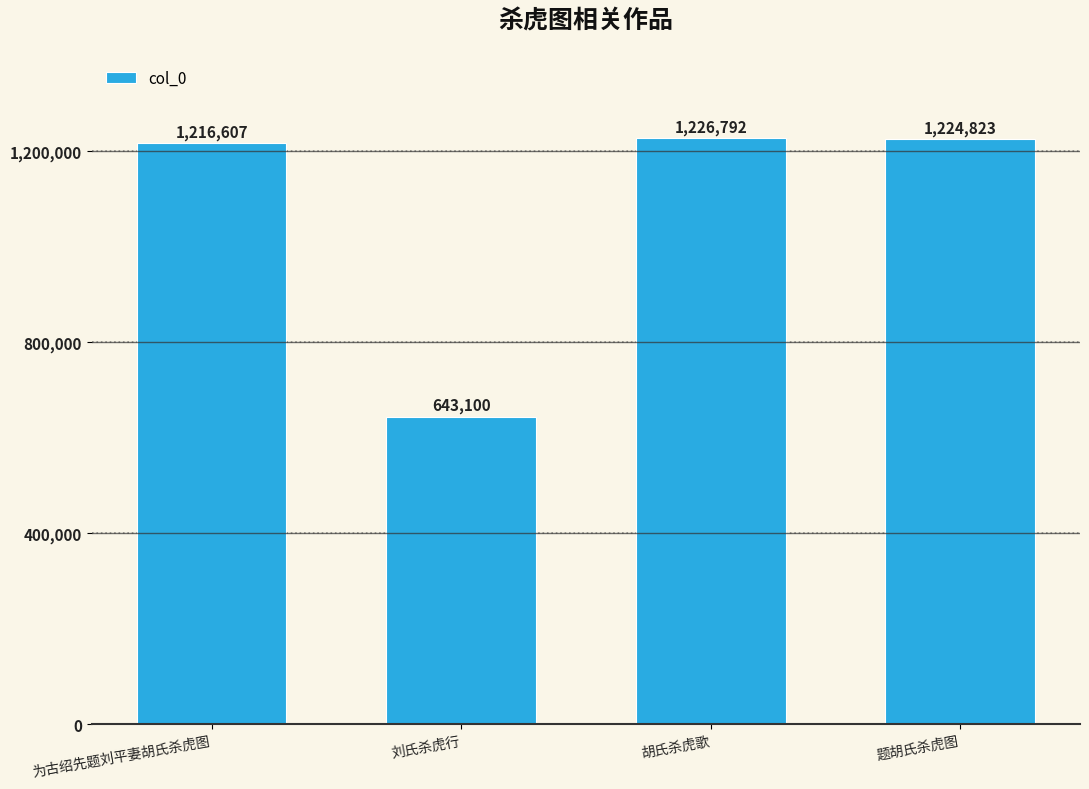

The value at 题胡氏杀虎图 is 1224823. True or false?

True